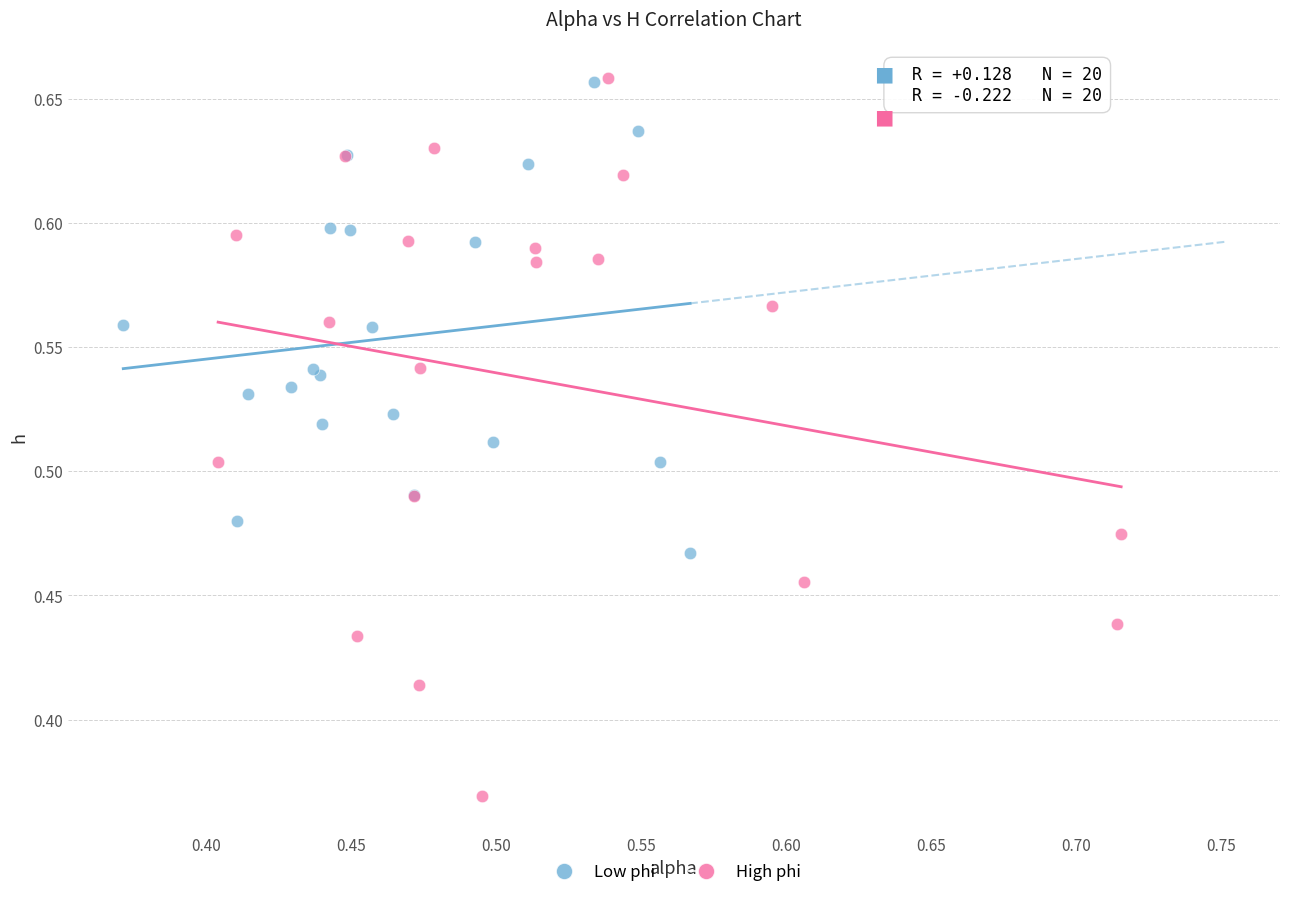

What are all the series names shown in the legend?

Low phi, High phi